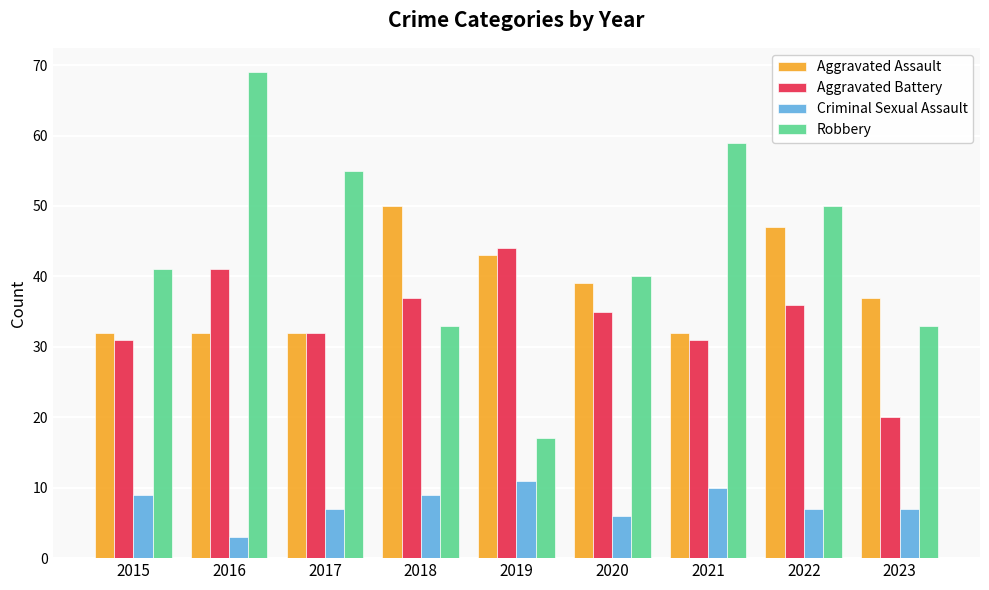

What is the difference between the highest and lowest values at 2023?

30